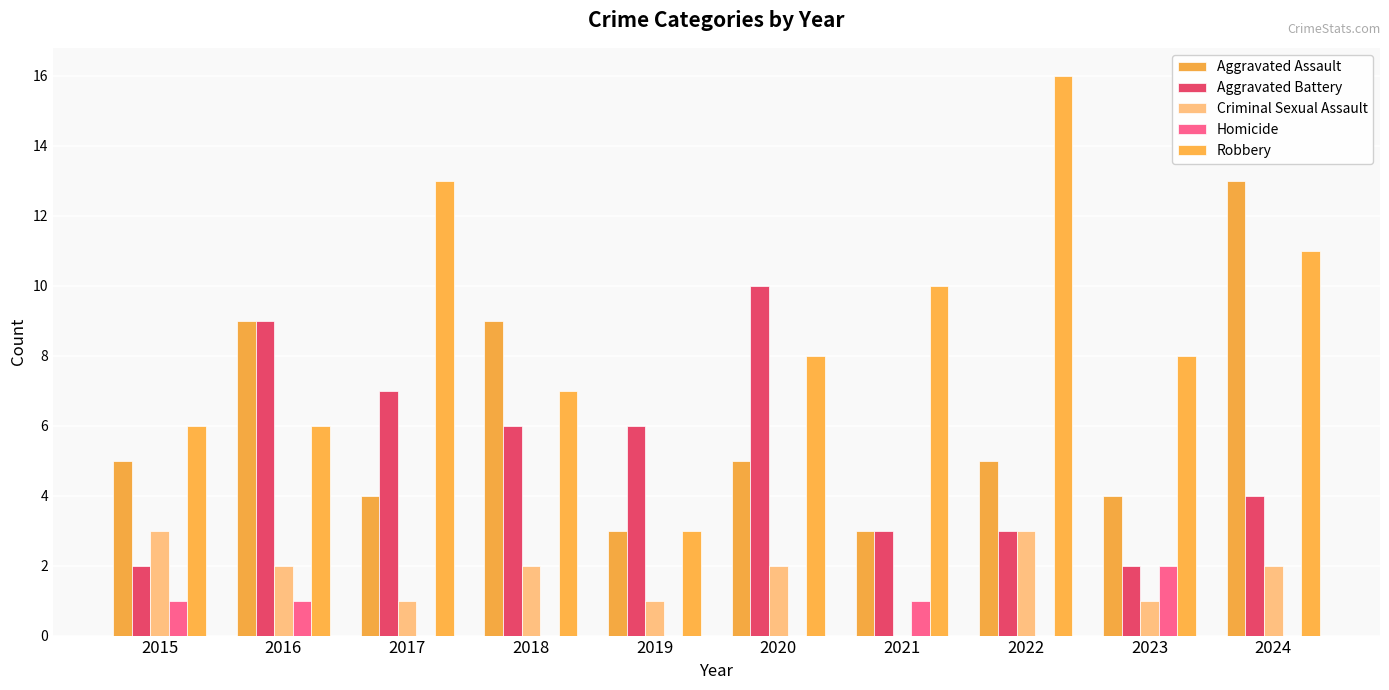

What is the total value across all series at 2017?

25